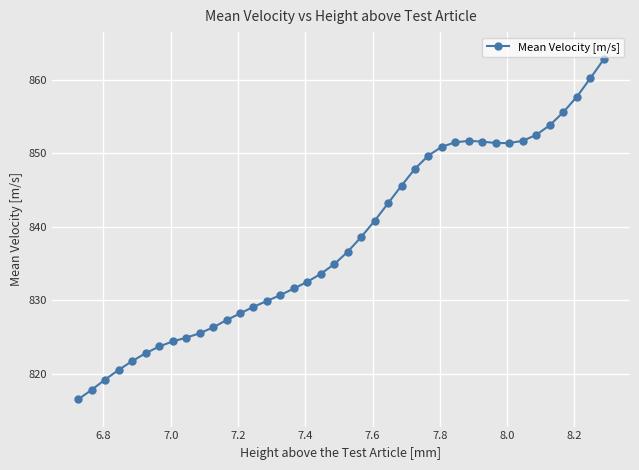

What is the smallest value displayed?

816.5